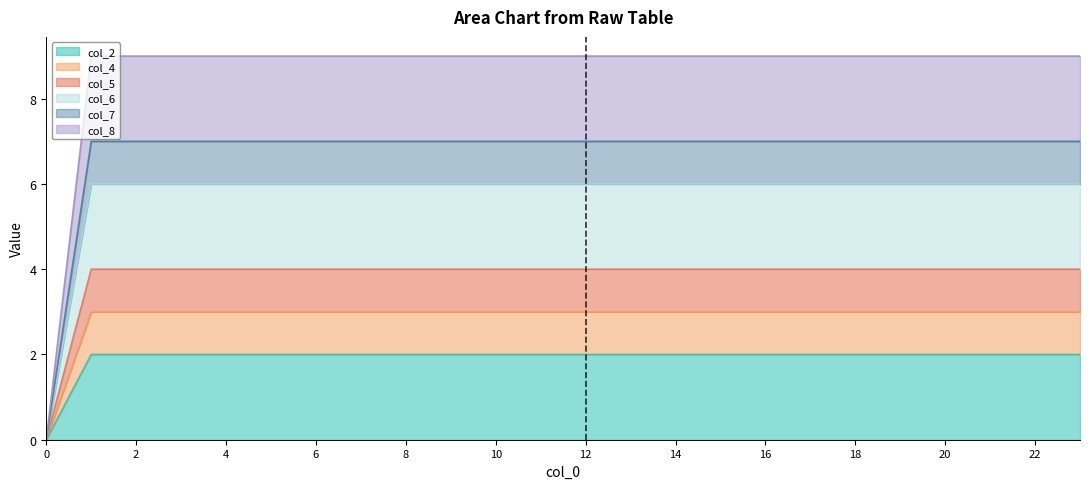

True or false: col_7 has more than 0 points higher than both neighbors.

False